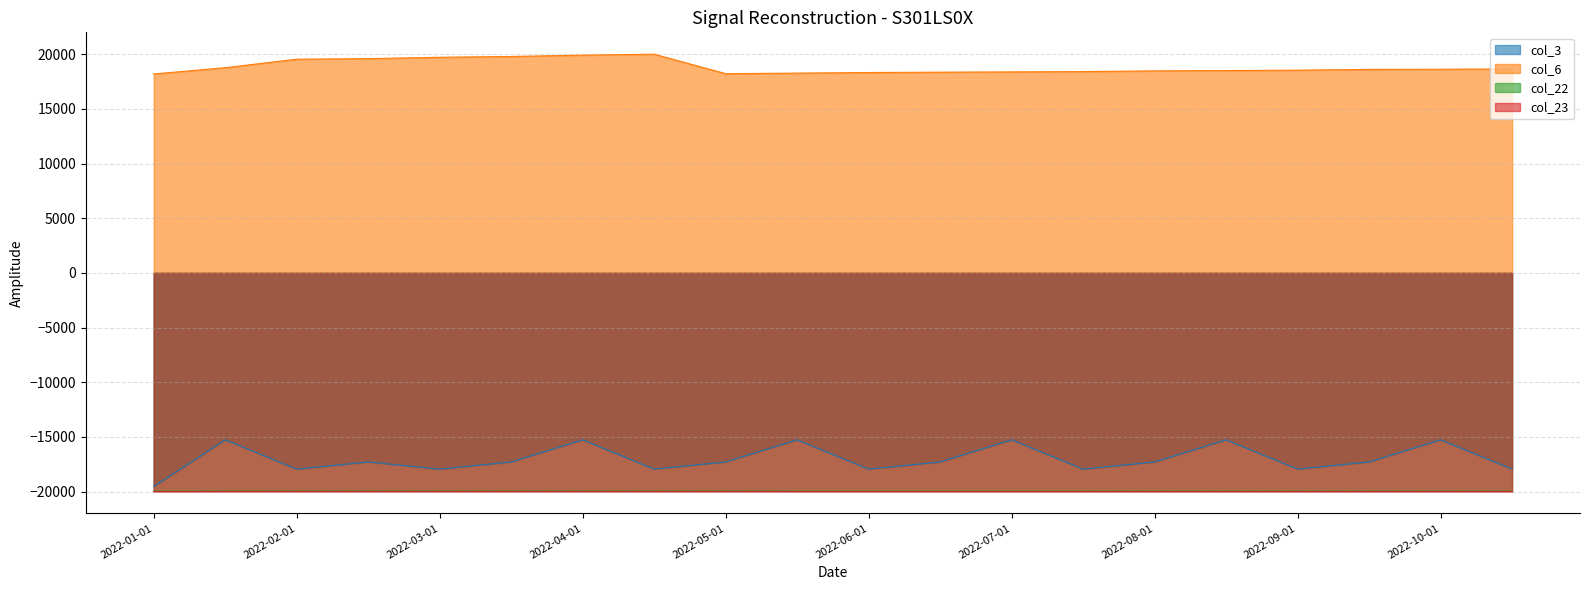

What is the maximum value for col_3 line?

-15267.3